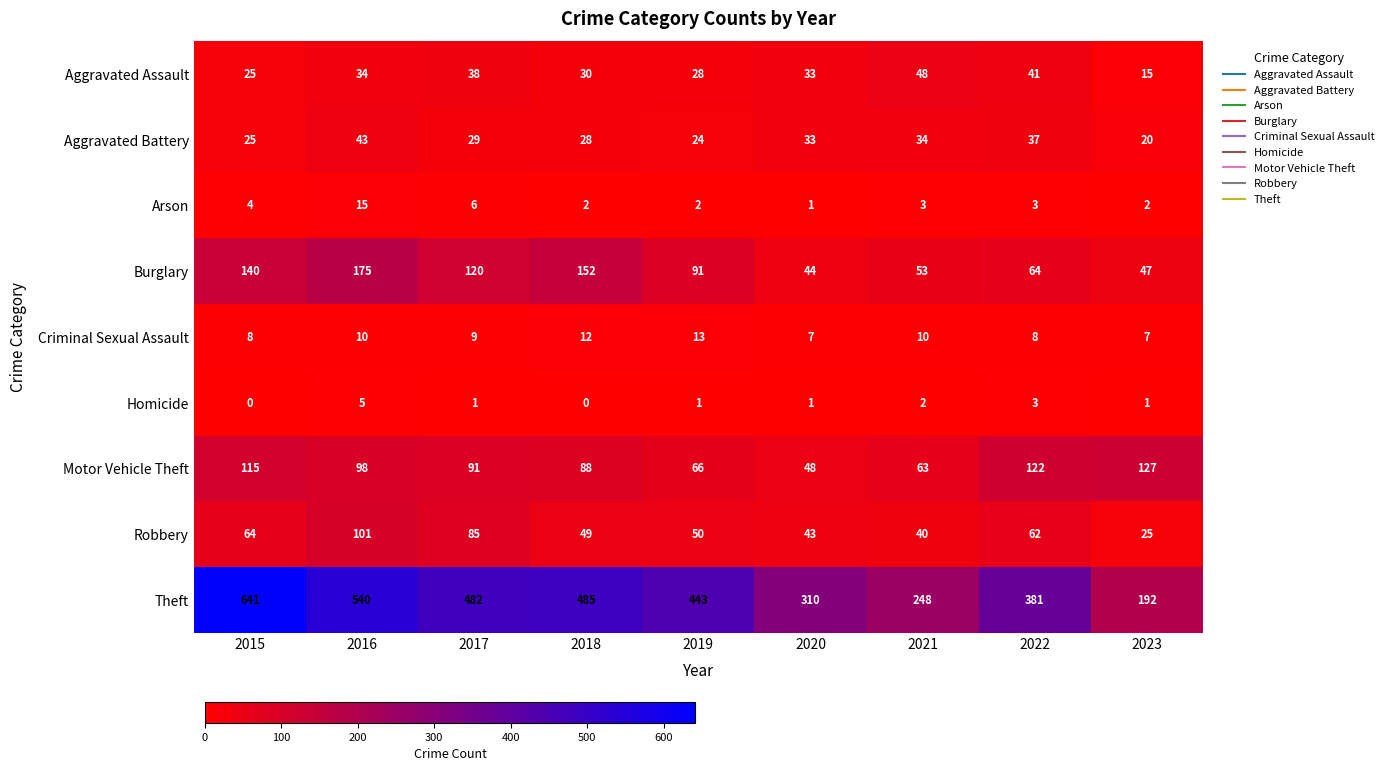

Which category has the highest value across all series?

2015